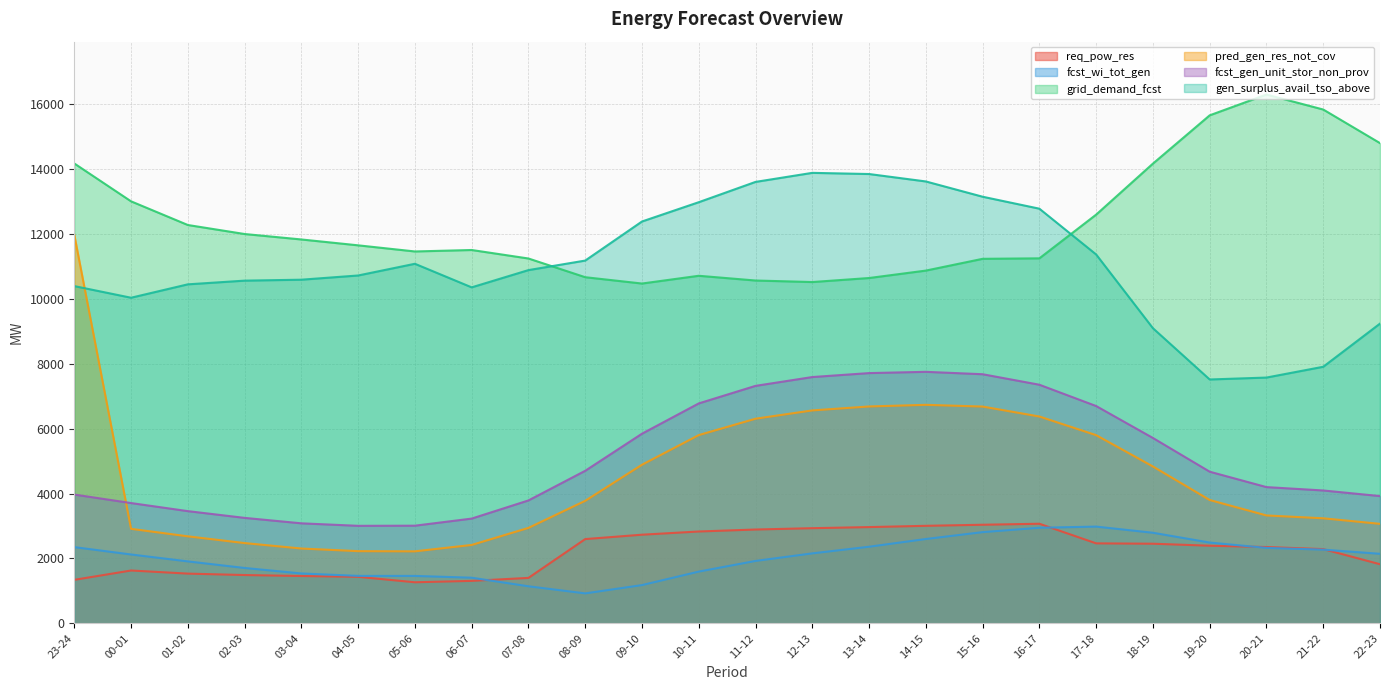

Where is the first local minimum for grid_demand_fcst?

05-06